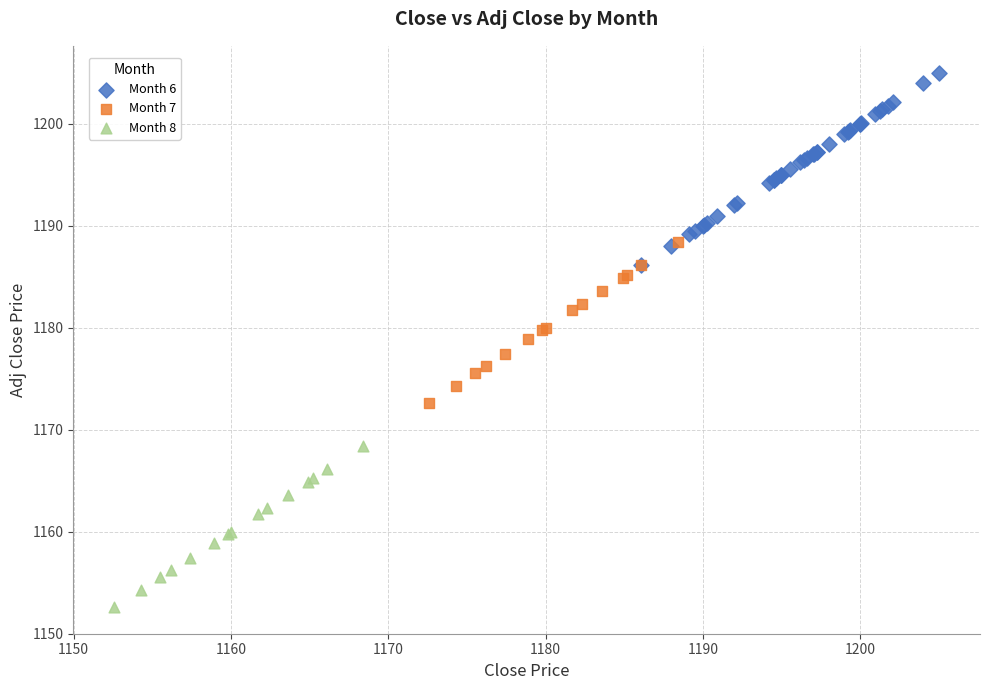

Which series contains the highest Y value?

Month 6